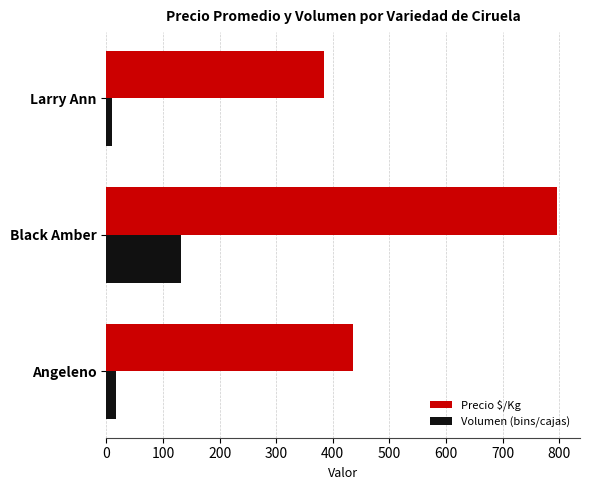

What is the average value of the Volumen (bins/cajas) series?

52